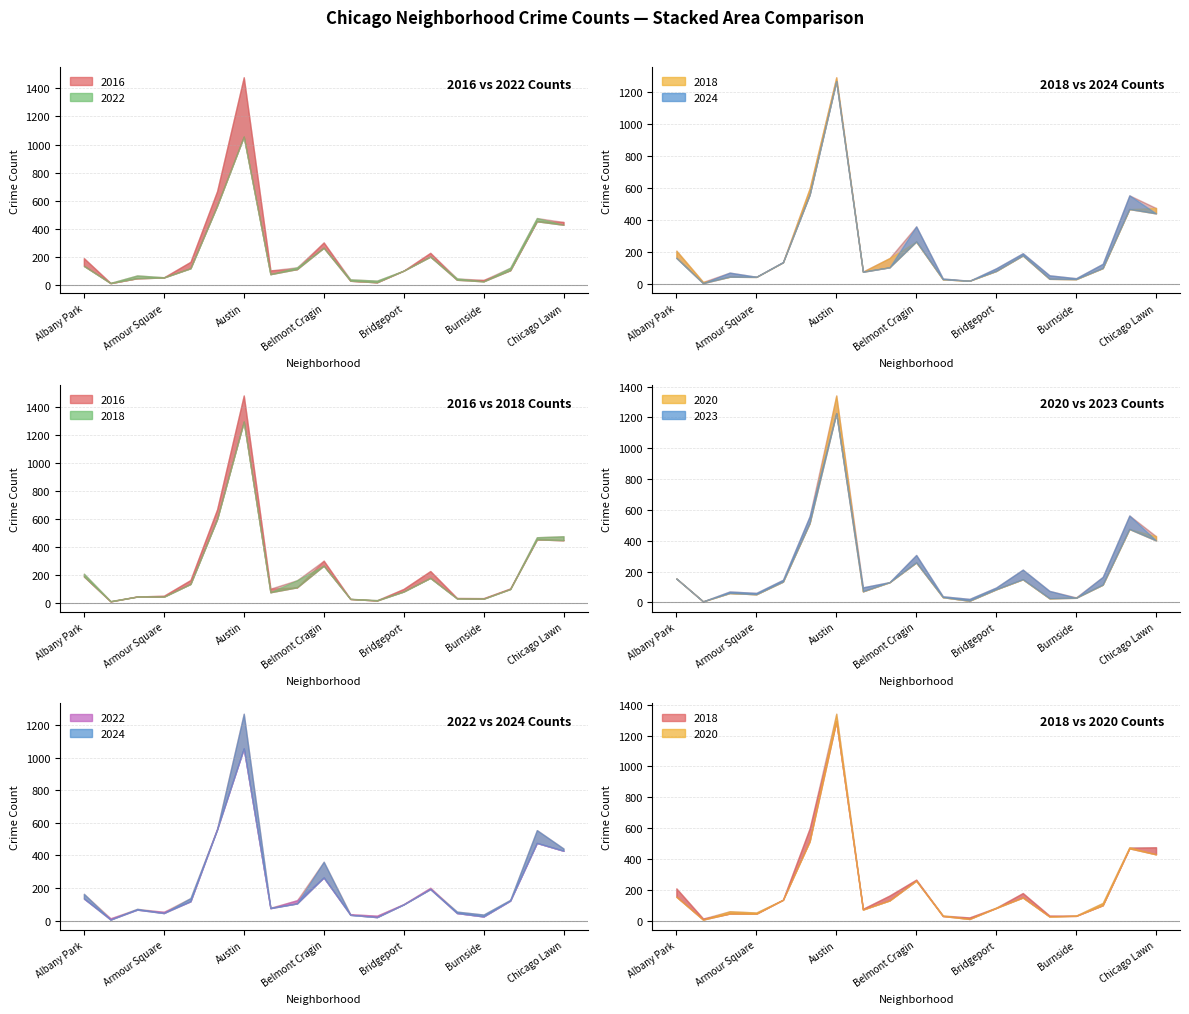

Which series has the largest total across all categories?

2016